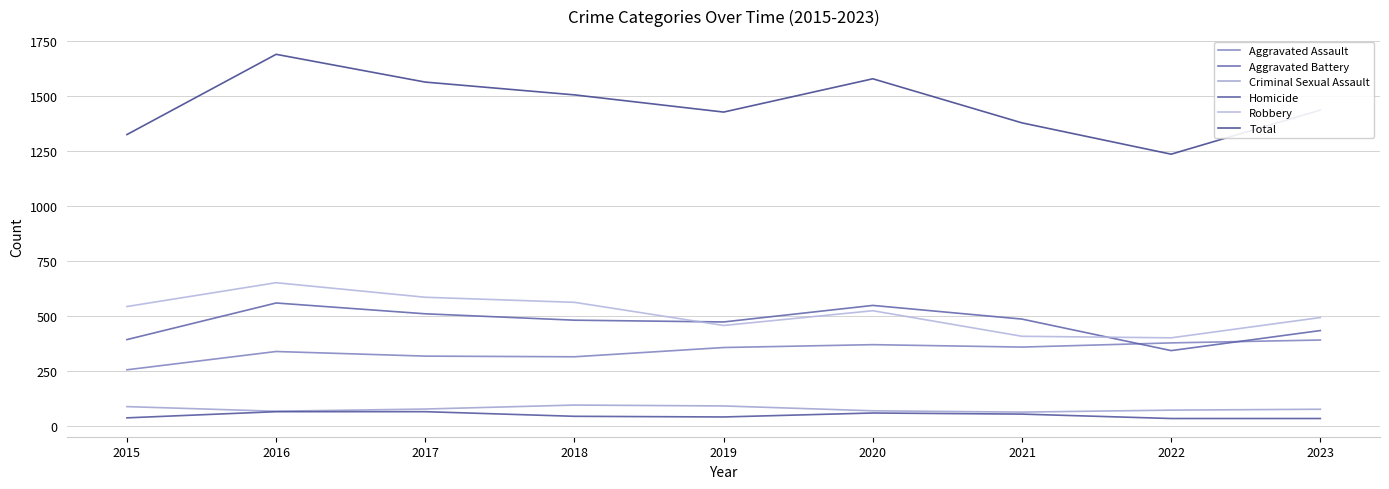

Which has a higher value, 2016 or 2017?

2016